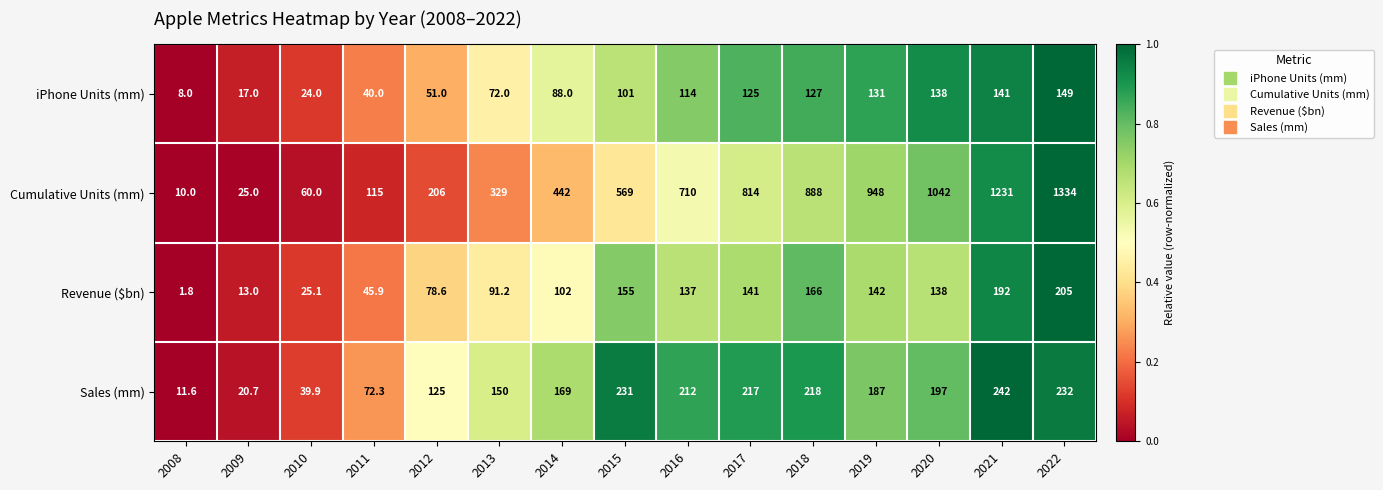

True or false: Cumulative Units (mm) has a value of 319.3 at 2019.

False